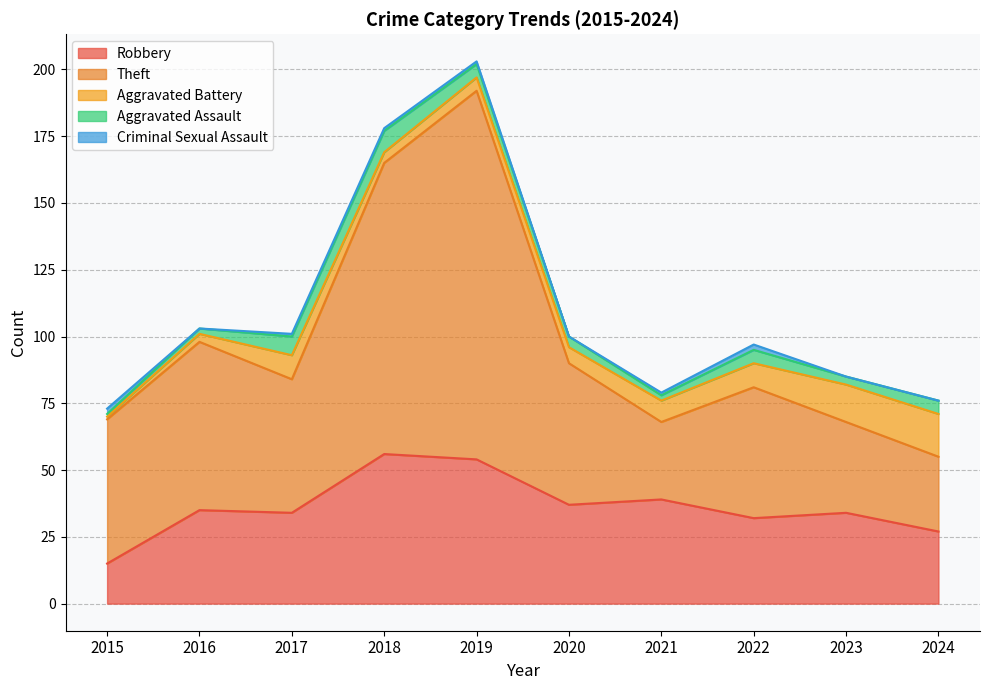

What is the highest value of the Aggravated Battery series?

16